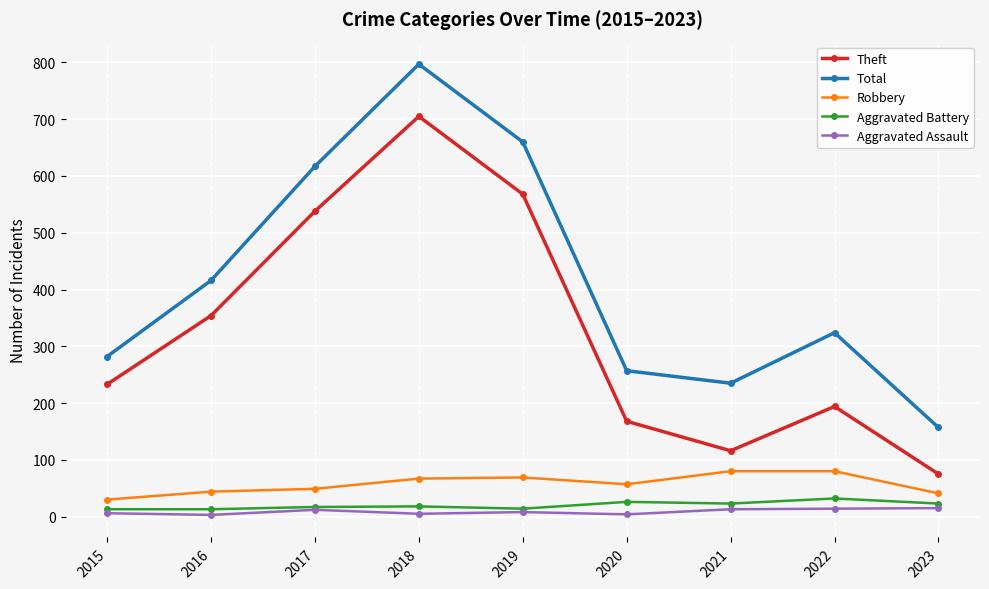

Which series has the widest spread of values?

Total